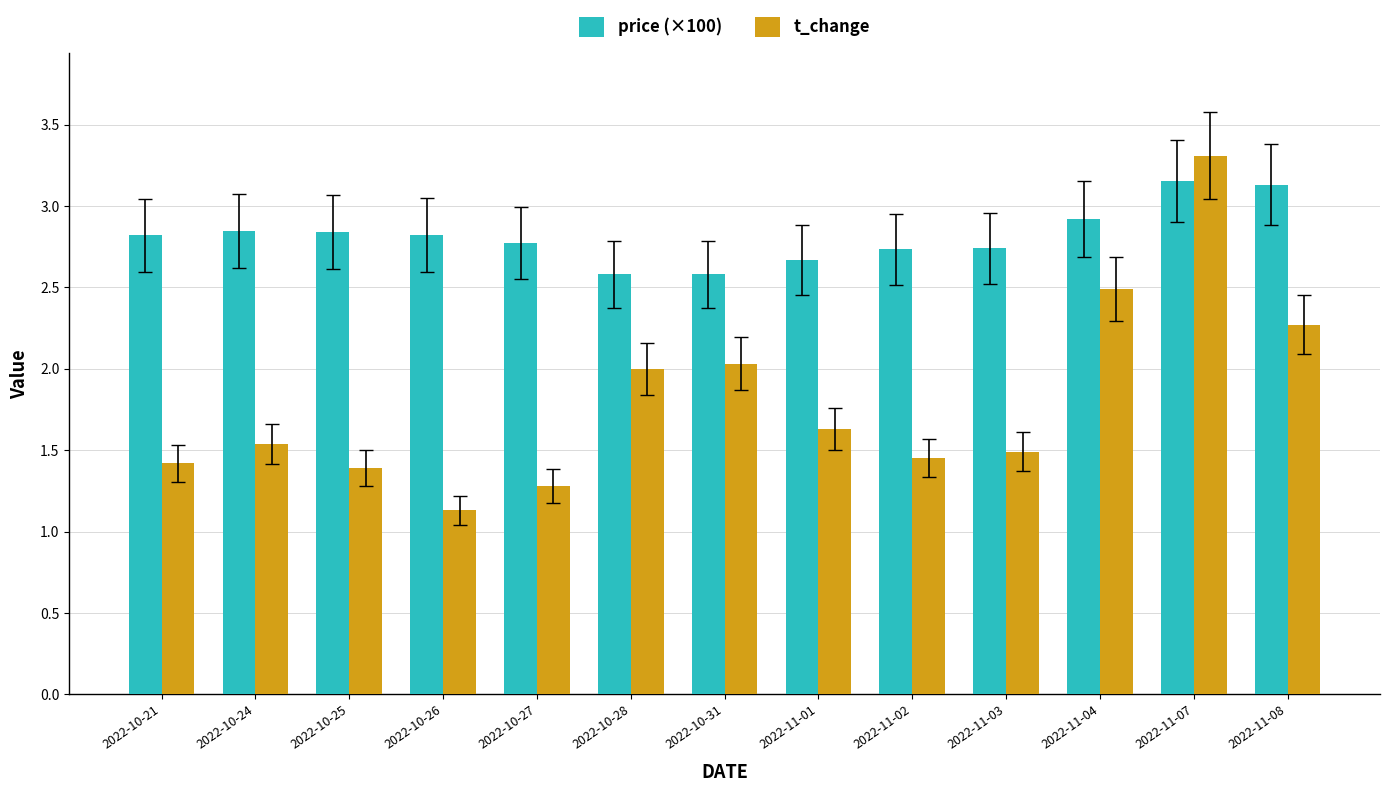

At how many categories does at least one series exceed 2?

13